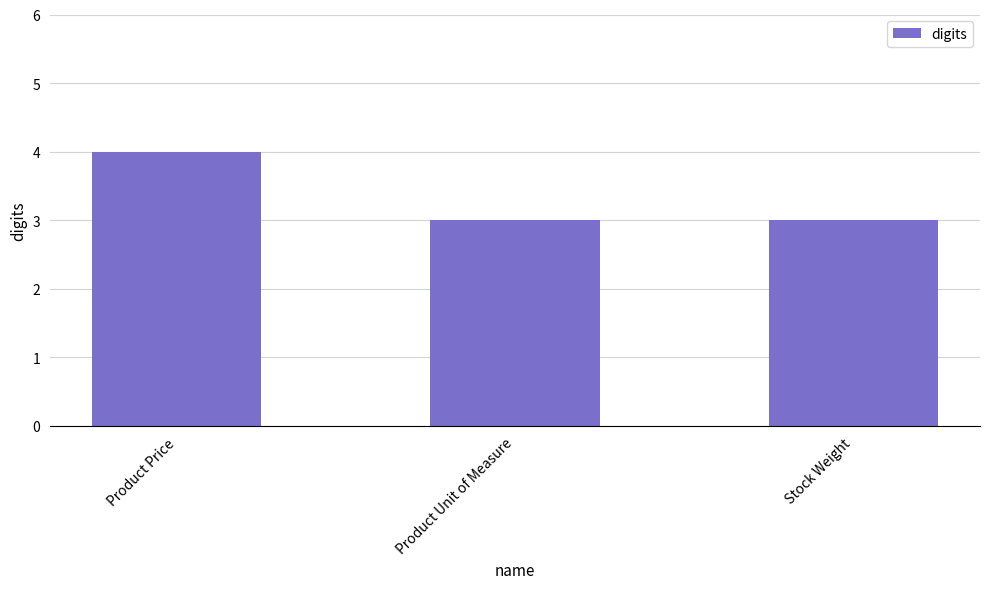

Reading left to right, extract all data points from this chart.

4	3	3